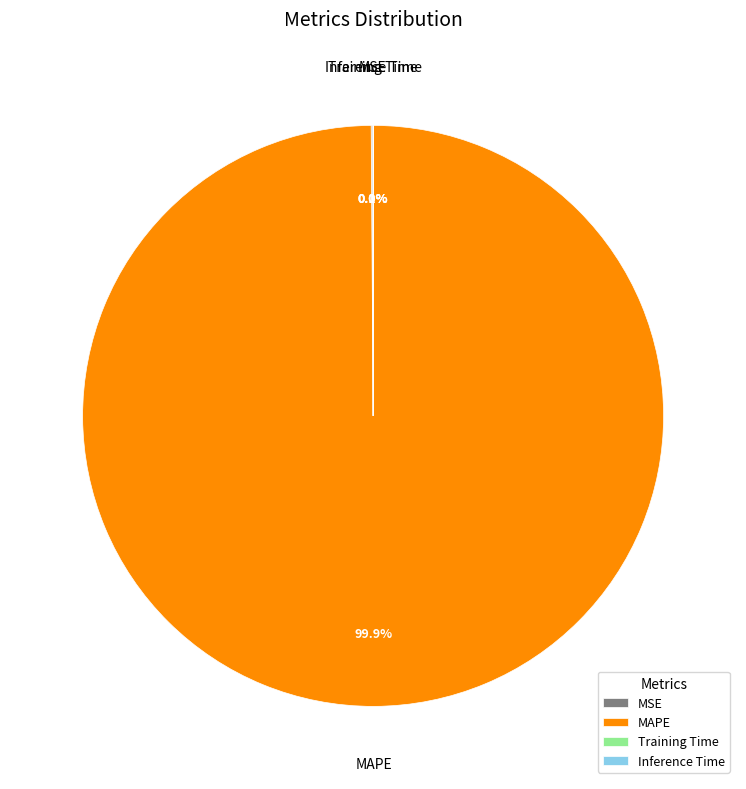

Does MAPE account for over 50% of the chart?

Yes